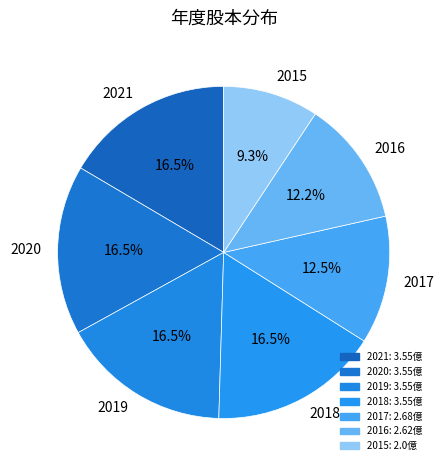

What is the ratio of the value at 2019 to the value at 2015?

1.8